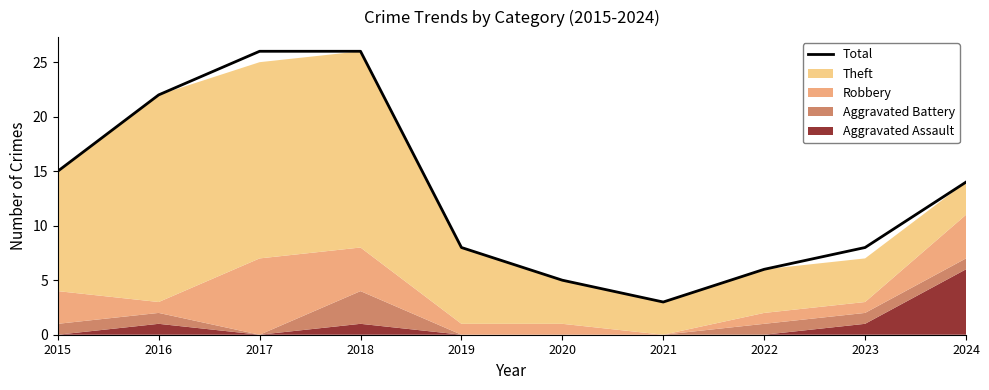

What is the value of the 5th point from the left?

8